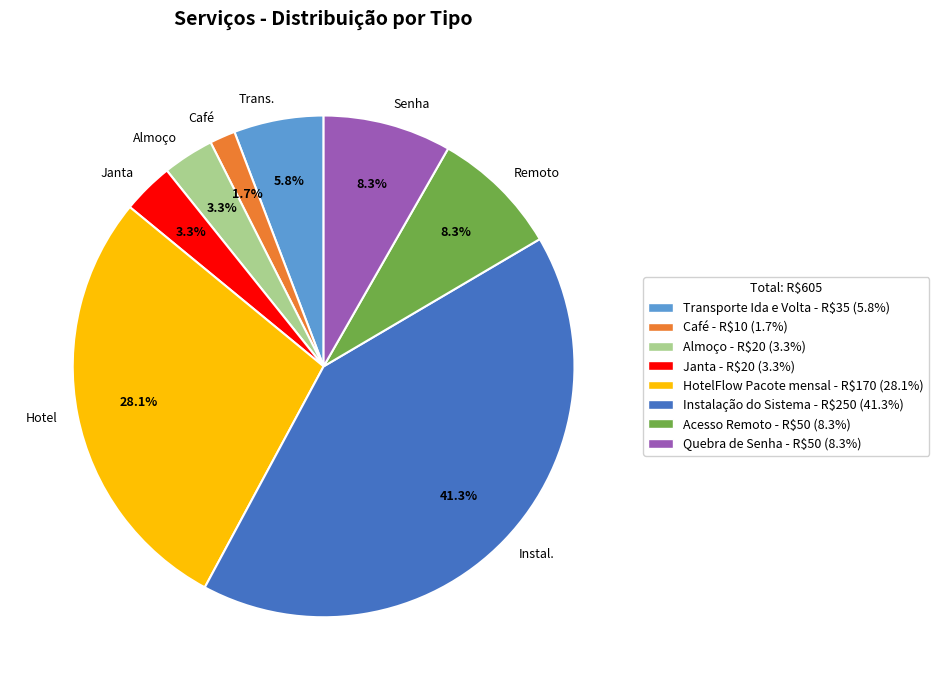

Combined, do Almoço and Remoto account for over 50%?

No